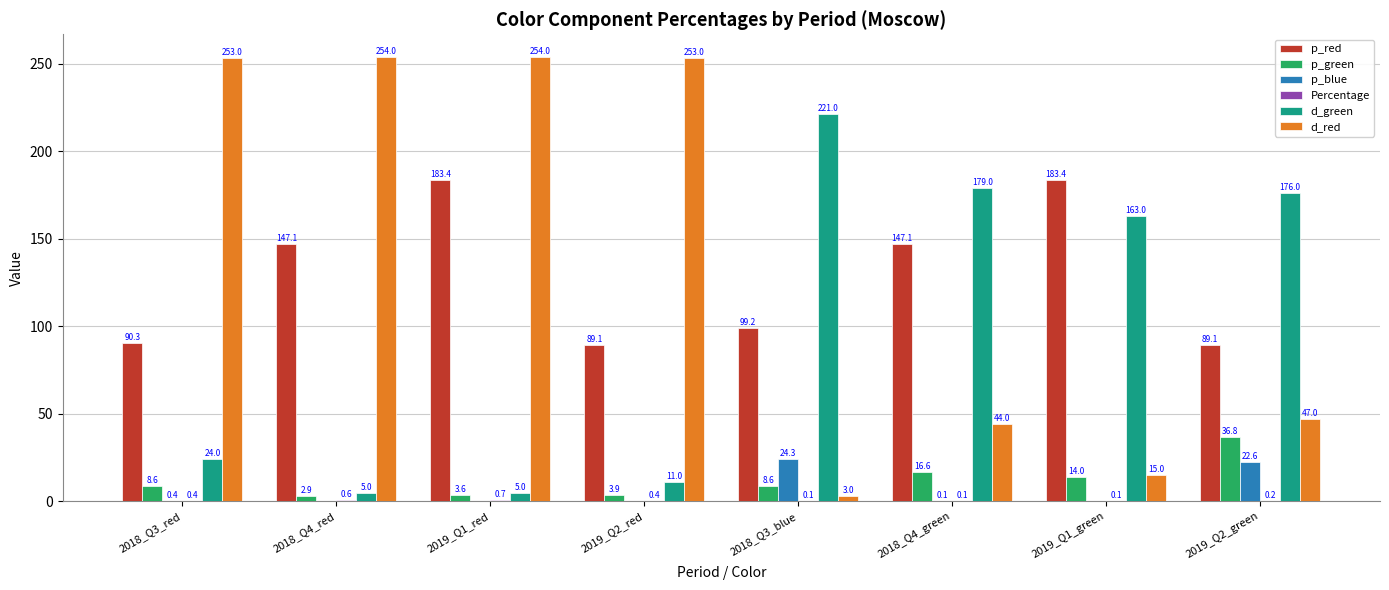

Which series changed the most between 2018_Q4_red and 2019_Q2_green?

d_red